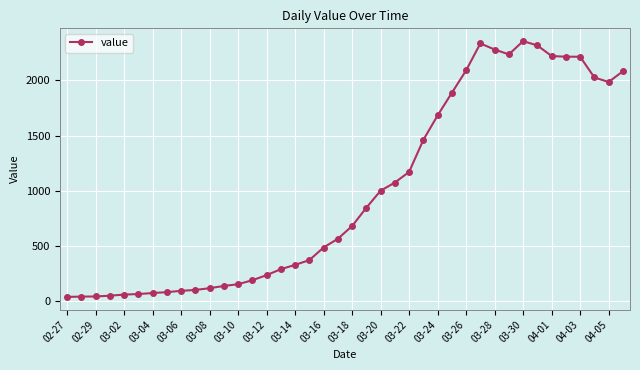

What is the value of the 10th point from the left?

104